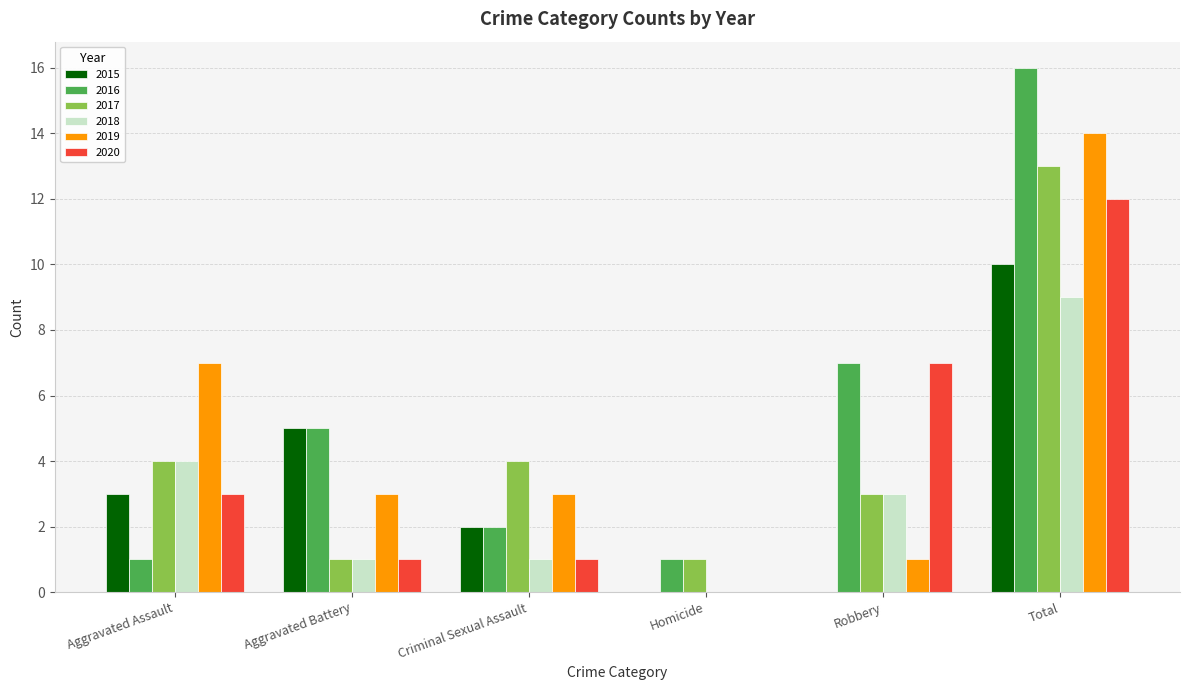

Reading left to right, transcribe all the data shown in this chart.

2015: Aggravated Assault=3	Aggravated Battery=5	Criminal Sexual Assault=2	Homicide=0	Robbery=0	Total=10
2016: Aggravated Assault=1	Aggravated Battery=5	Criminal Sexual Assault=2	Homicide=1	Robbery=7	Total=16
2017: Aggravated Assault=4	Aggravated Battery=1	Criminal Sexual Assault=4	Homicide=1	Robbery=3	Total=13
2018: Aggravated Assault=4	Aggravated Battery=1	Criminal Sexual Assault=1	Homicide=0	Robbery=3	Total=9
2019: Aggravated Assault=7	Aggravated Battery=3	Criminal Sexual Assault=3	Homicide=0	Robbery=1	Total=14
2020: Aggravated Assault=3	Aggravated Battery=1	Criminal Sexual Assault=1	Homicide=0	Robbery=7	Total=12